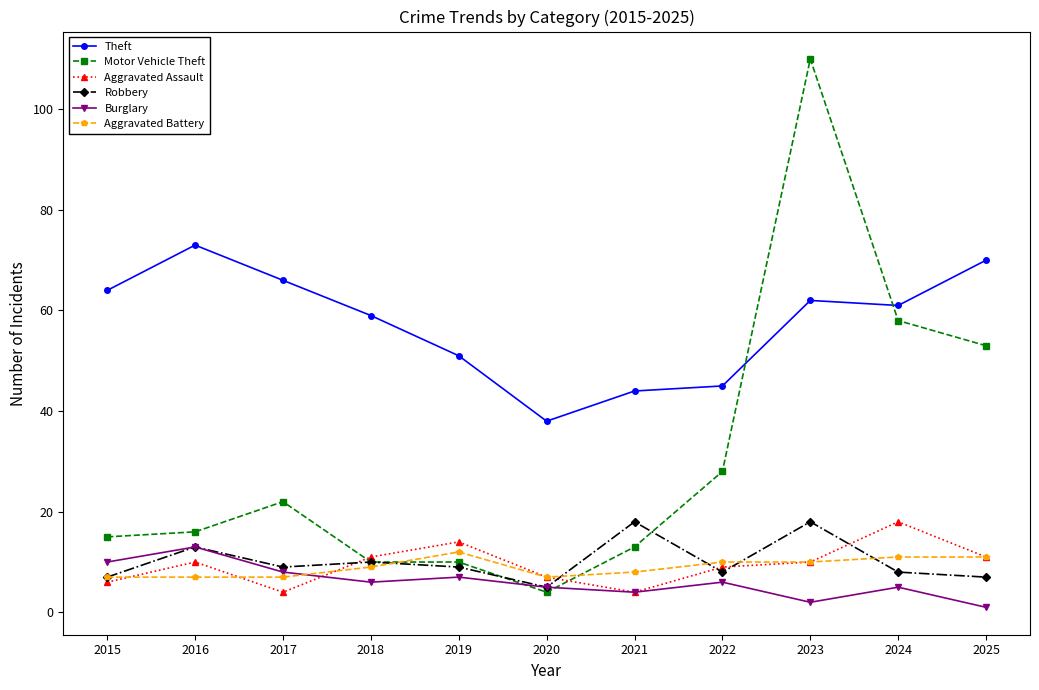

At which label does Robbery first exceed 9?

2016